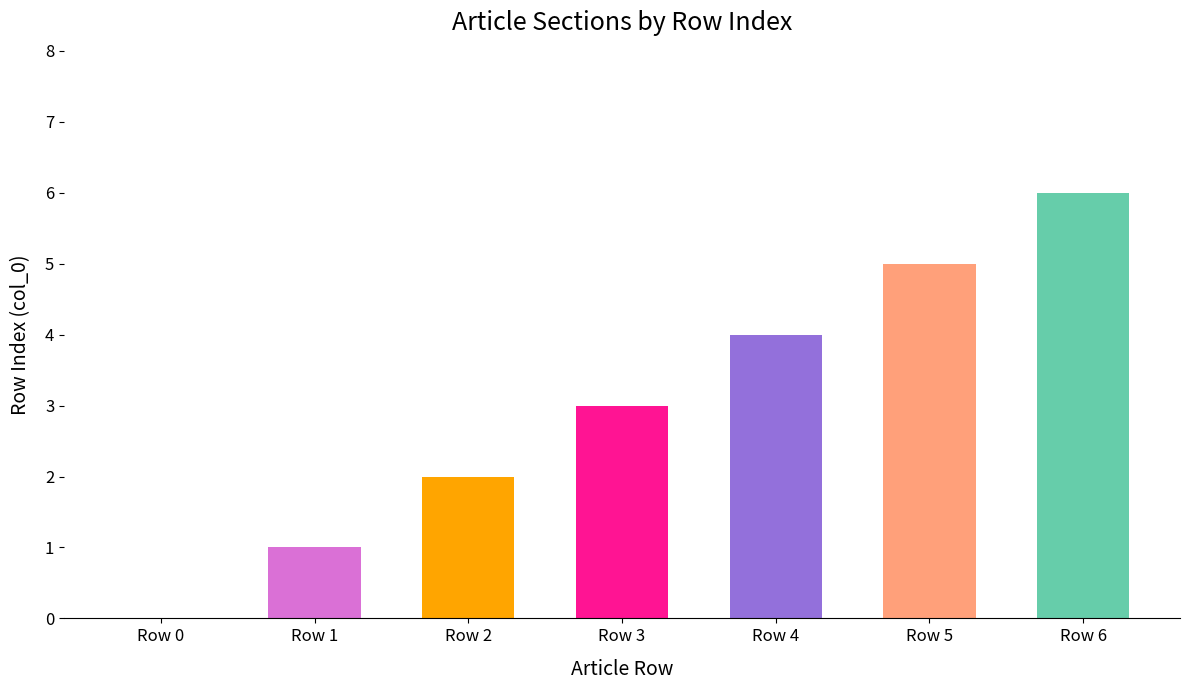

How many data points does each series have?

7